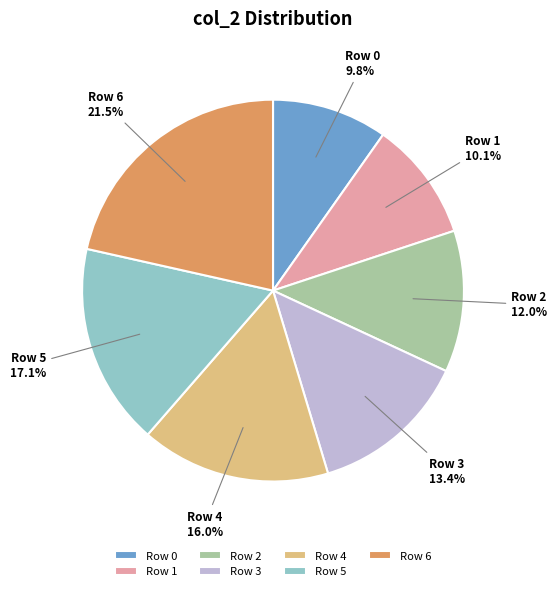

Which slice is the largest?

Row 6